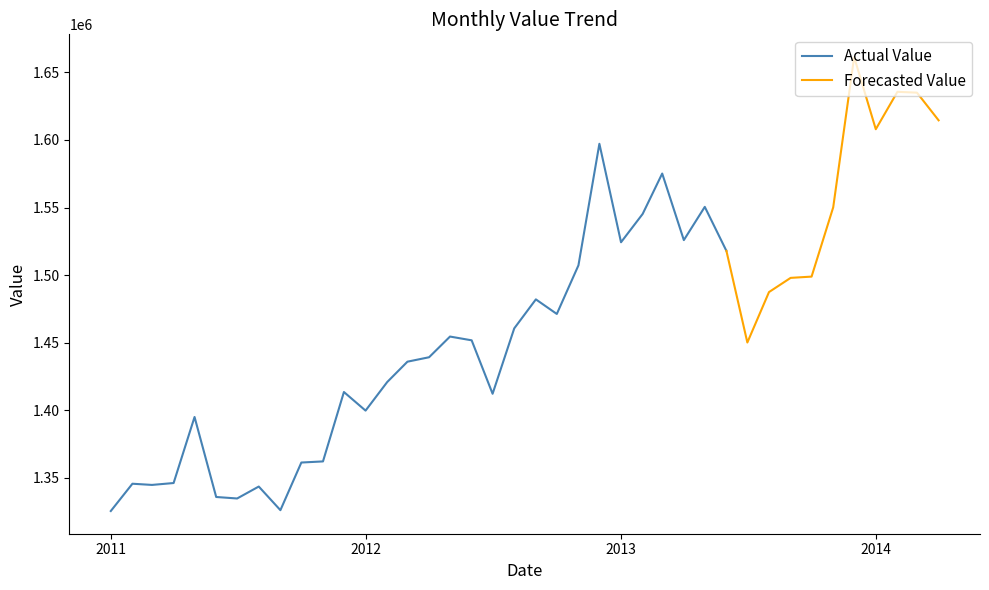

What is the highest value of the Actual Value series?

1597148